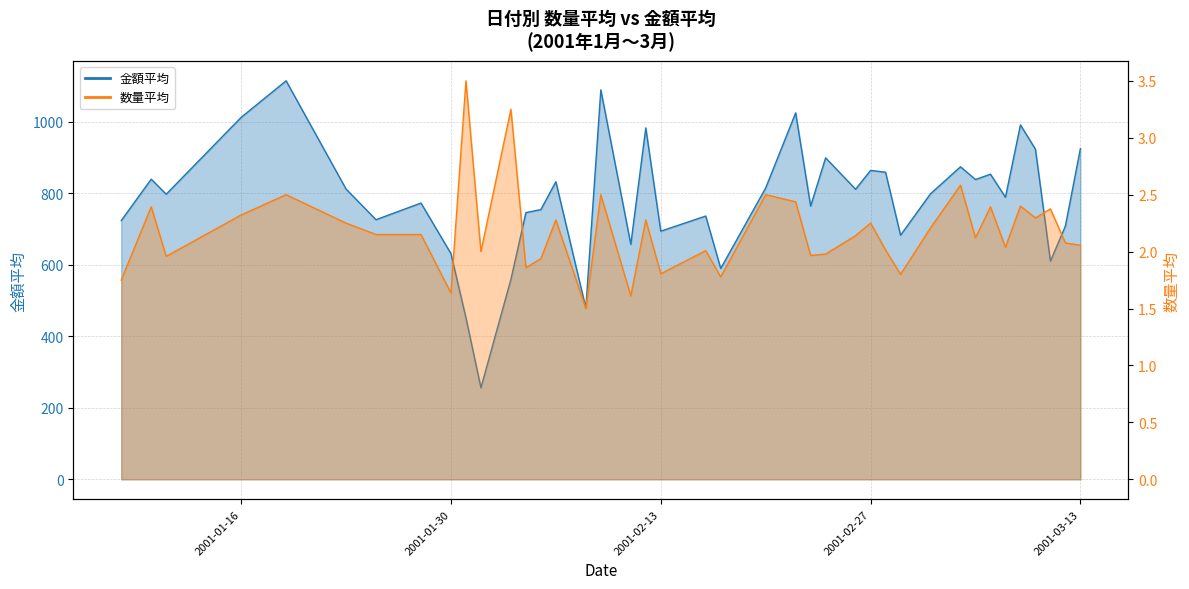

What is the approximate value of 数量平均 at 20010201?

2.0